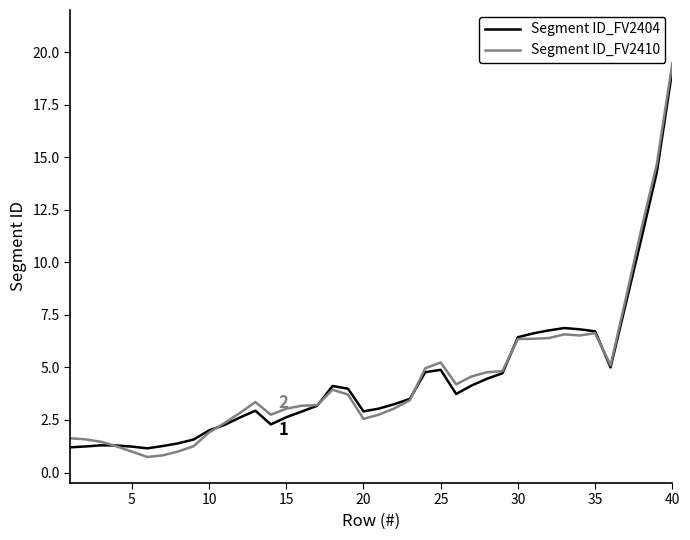

Which series has the widest spread of values?

Segment ID_FV2410